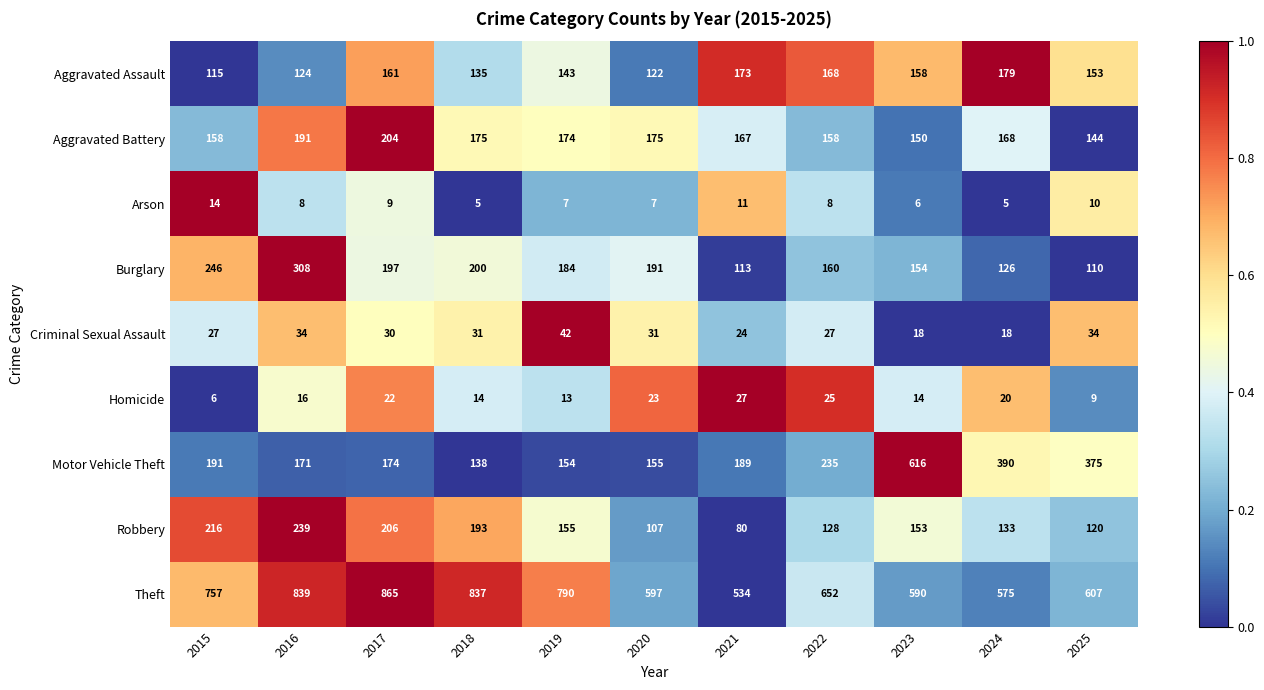

How many data points in Burglary are less than 184?

5